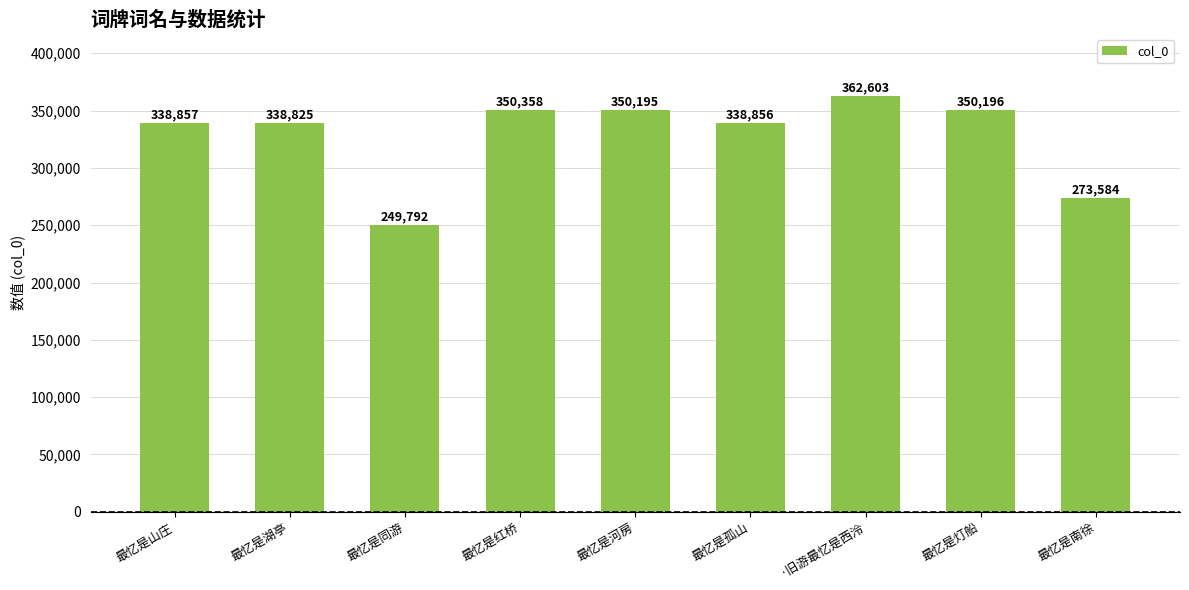

How many distinct data groups are displayed?

1